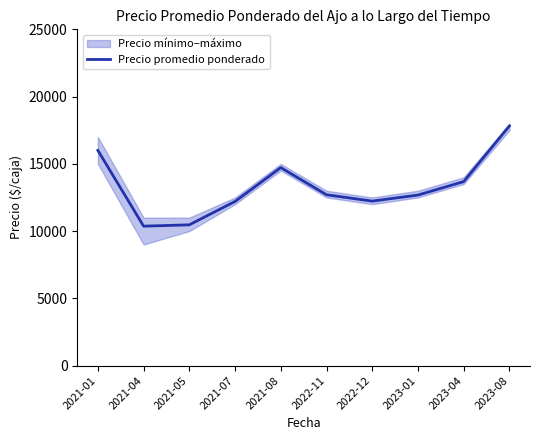

What is the difference between the second highest and second lowest values?

5536